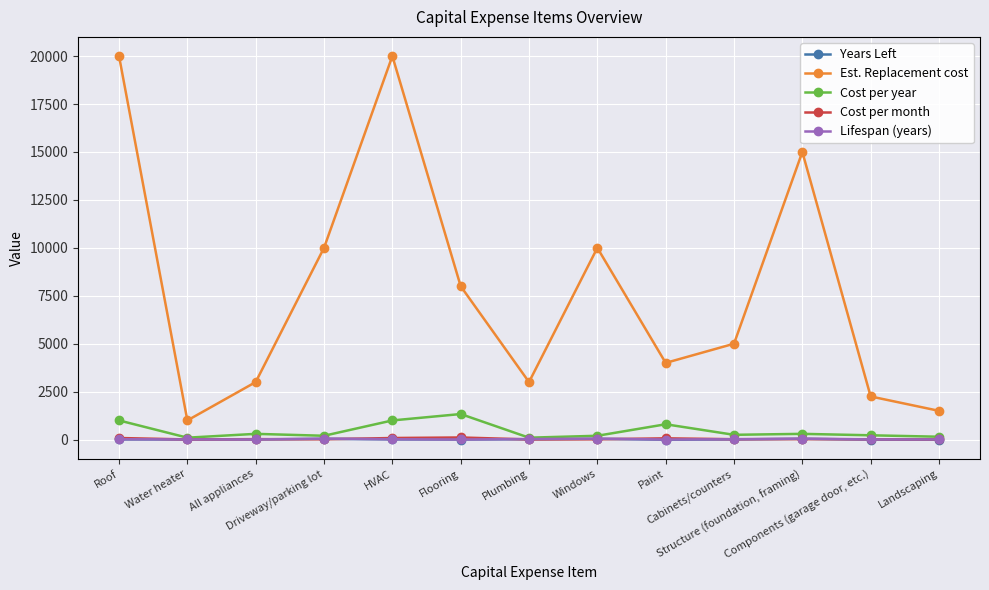

How many lines are shown in the chart?

5